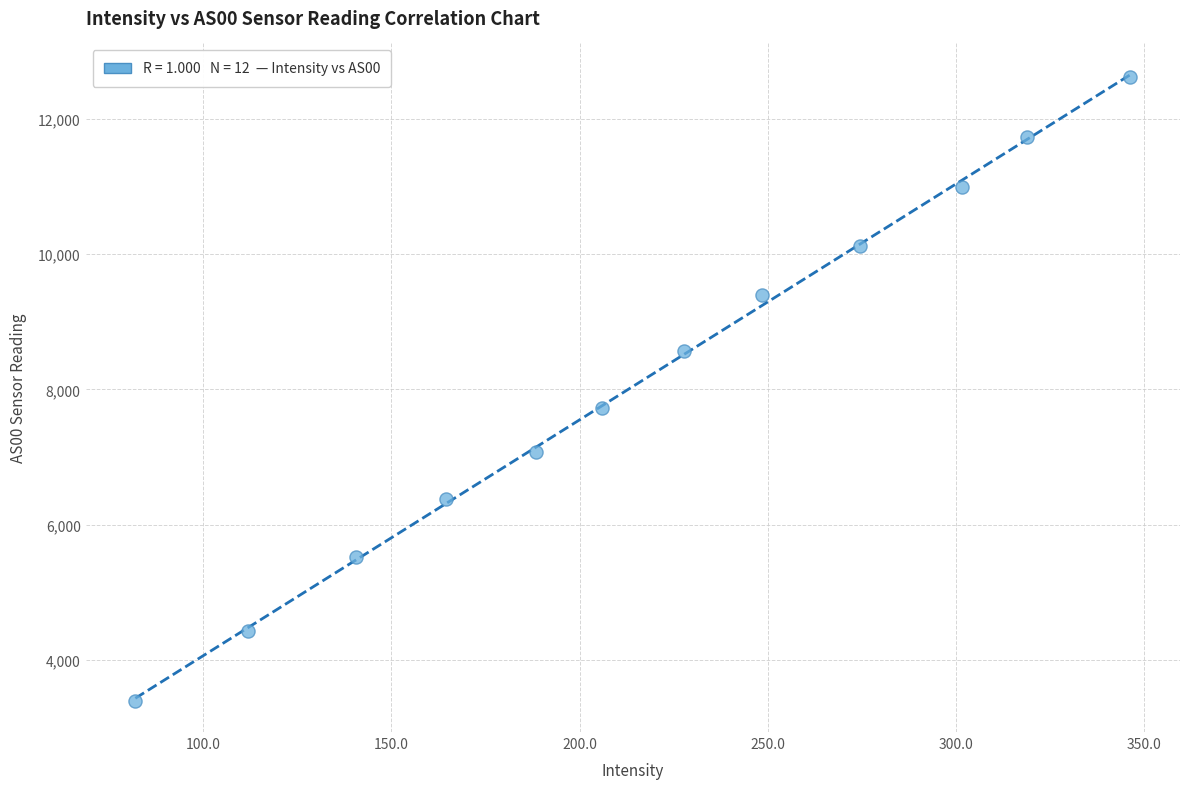

What Y value in the scatter plot is closest to 8010?

7733